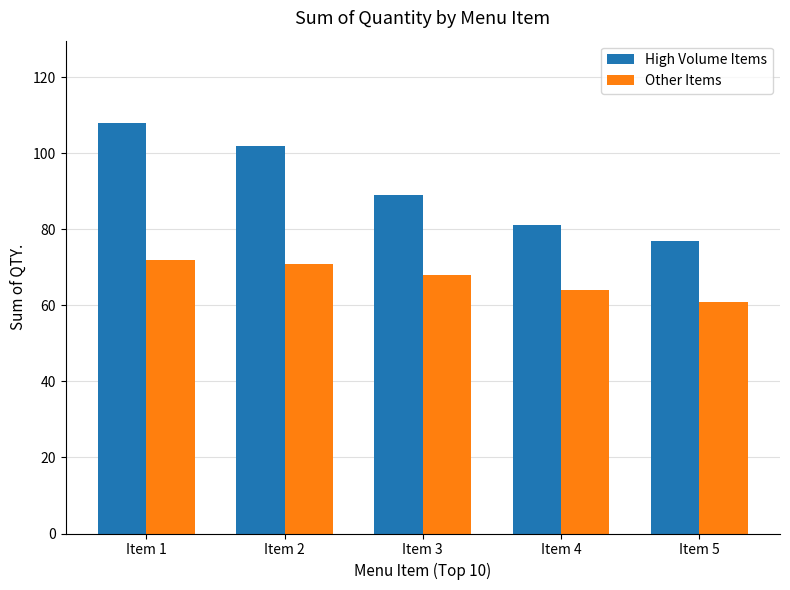

List the series in order of their peak value, highest first.

High Volume Items, Other Items